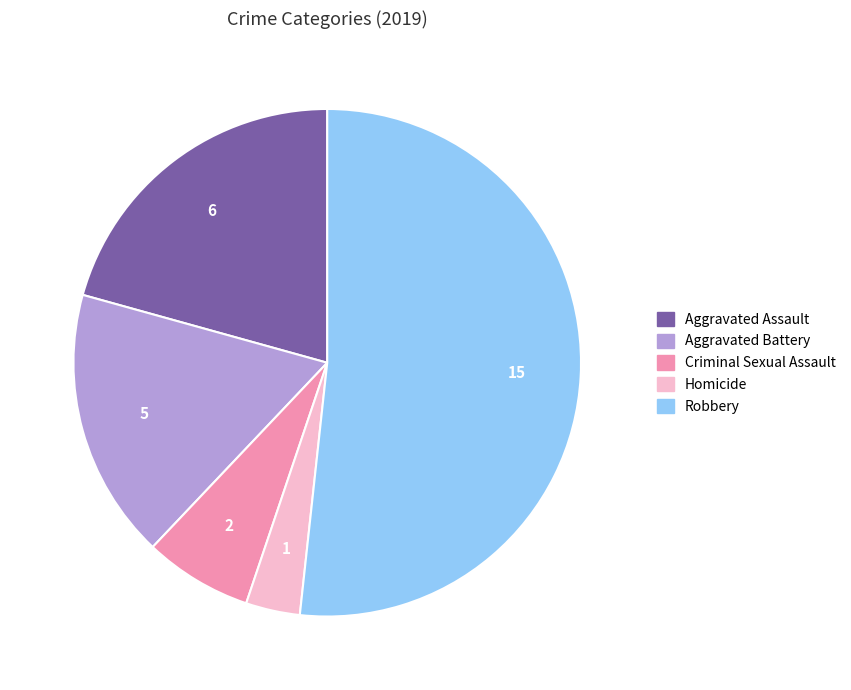

The Aggravated Battery slice represents 17% of the pie. True or false?

True